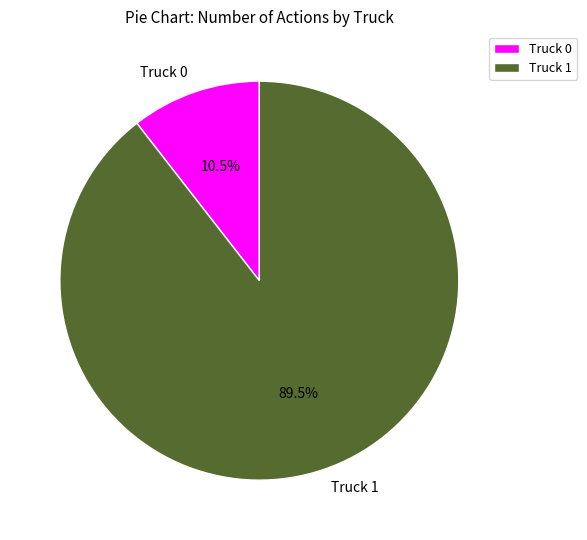

Which category has the biggest portion of the pie?

Truck 1